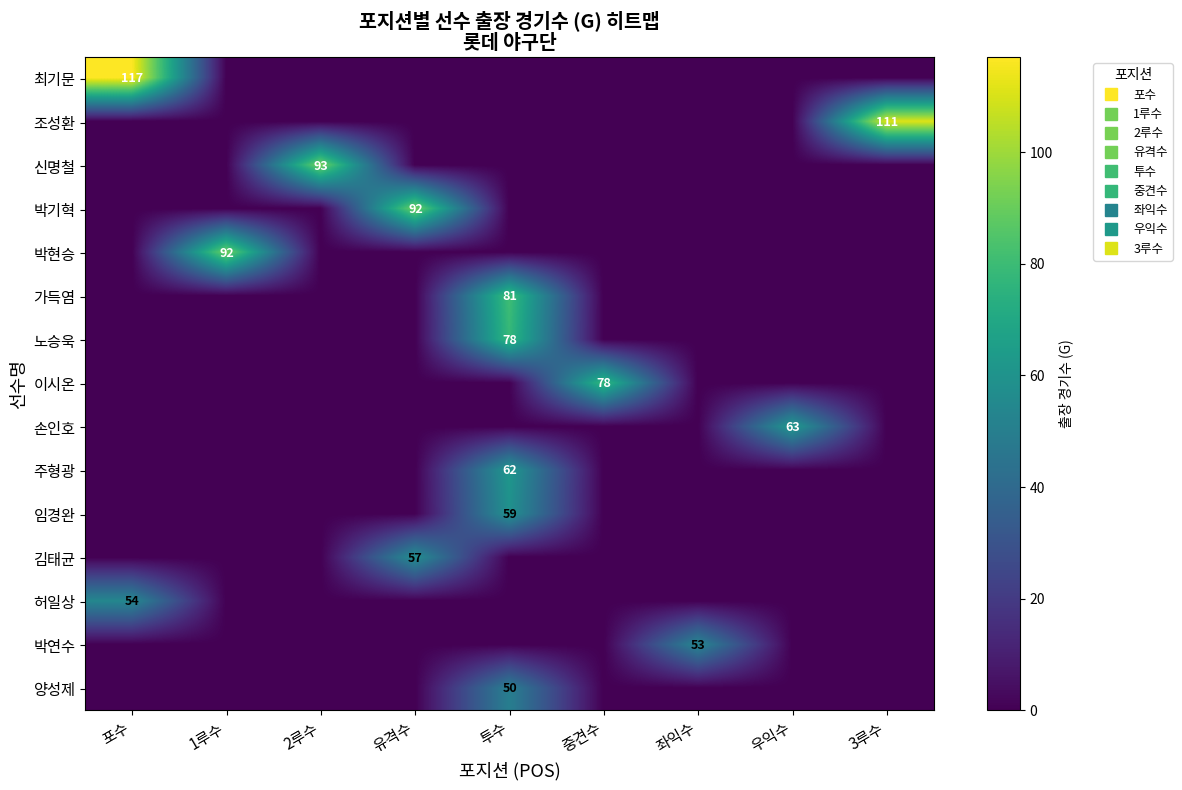

Which category has the lowest value across all series?

1루수